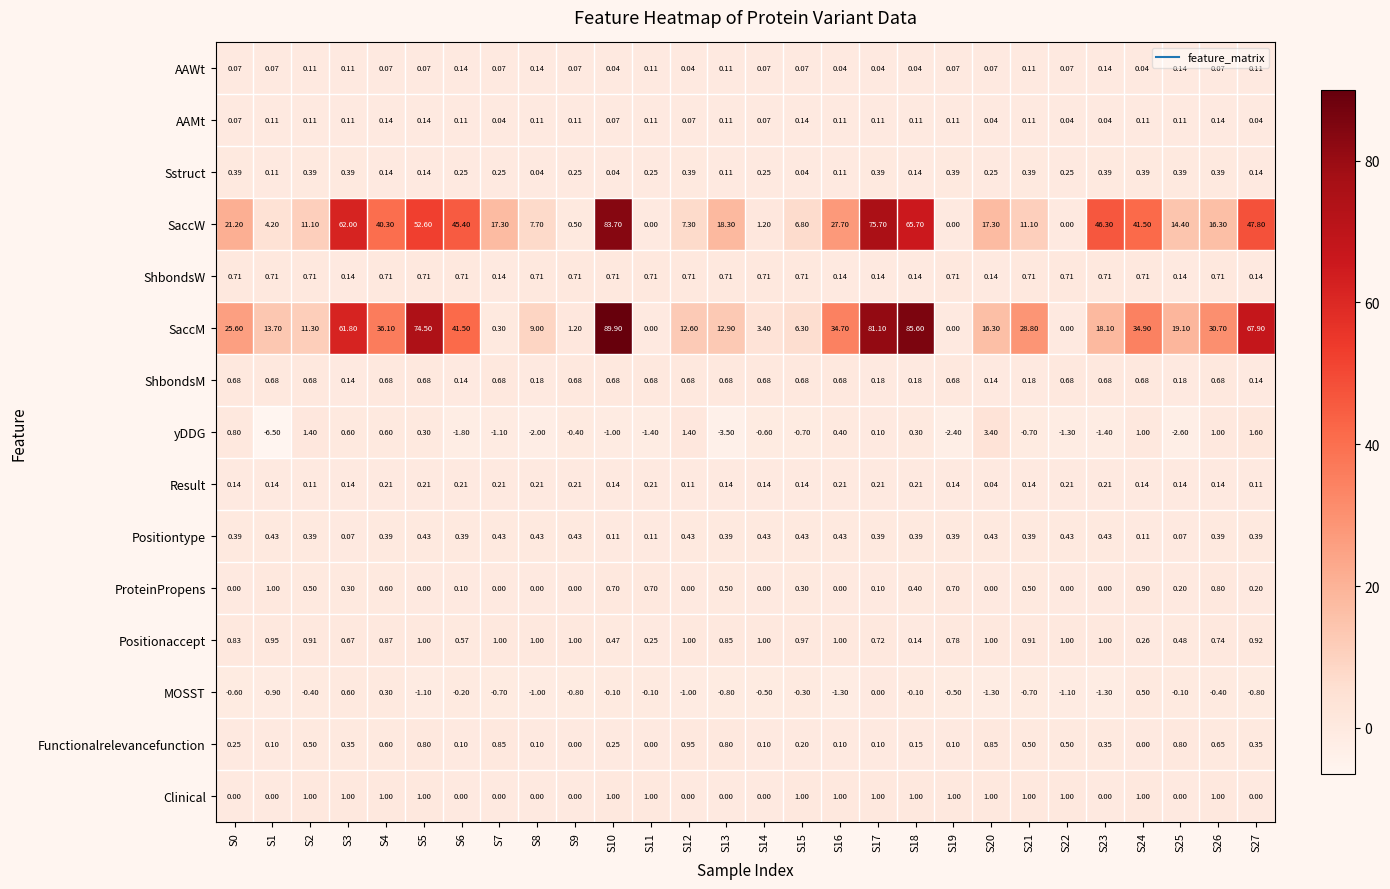

What is the total value across all series at S12?

24.7